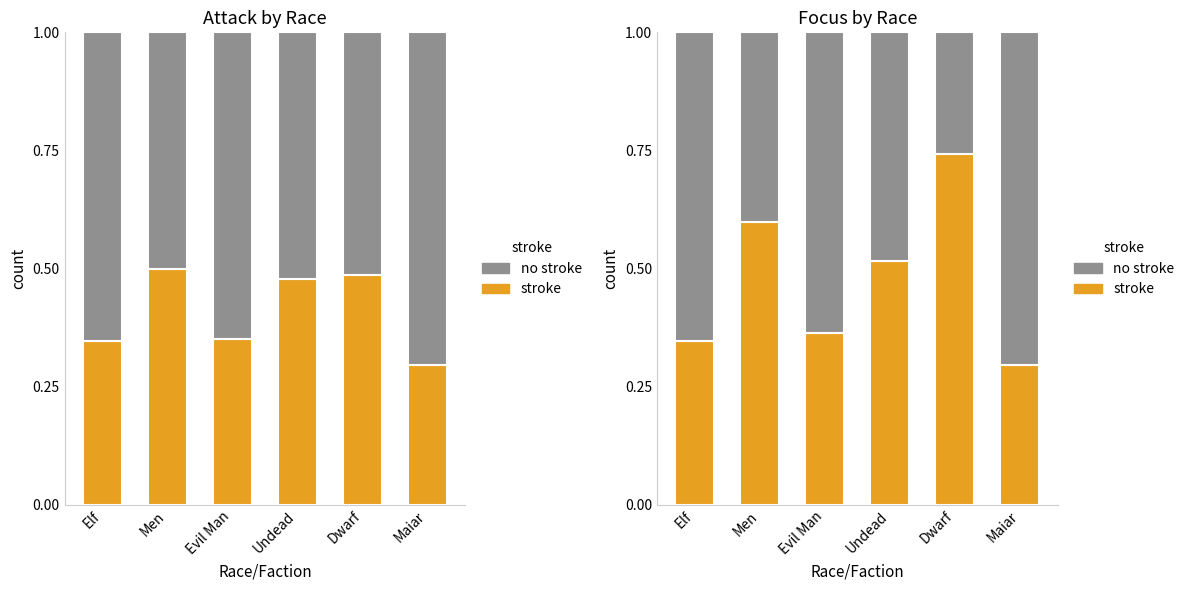

What are all the series names shown in the legend?

stroke, no stroke